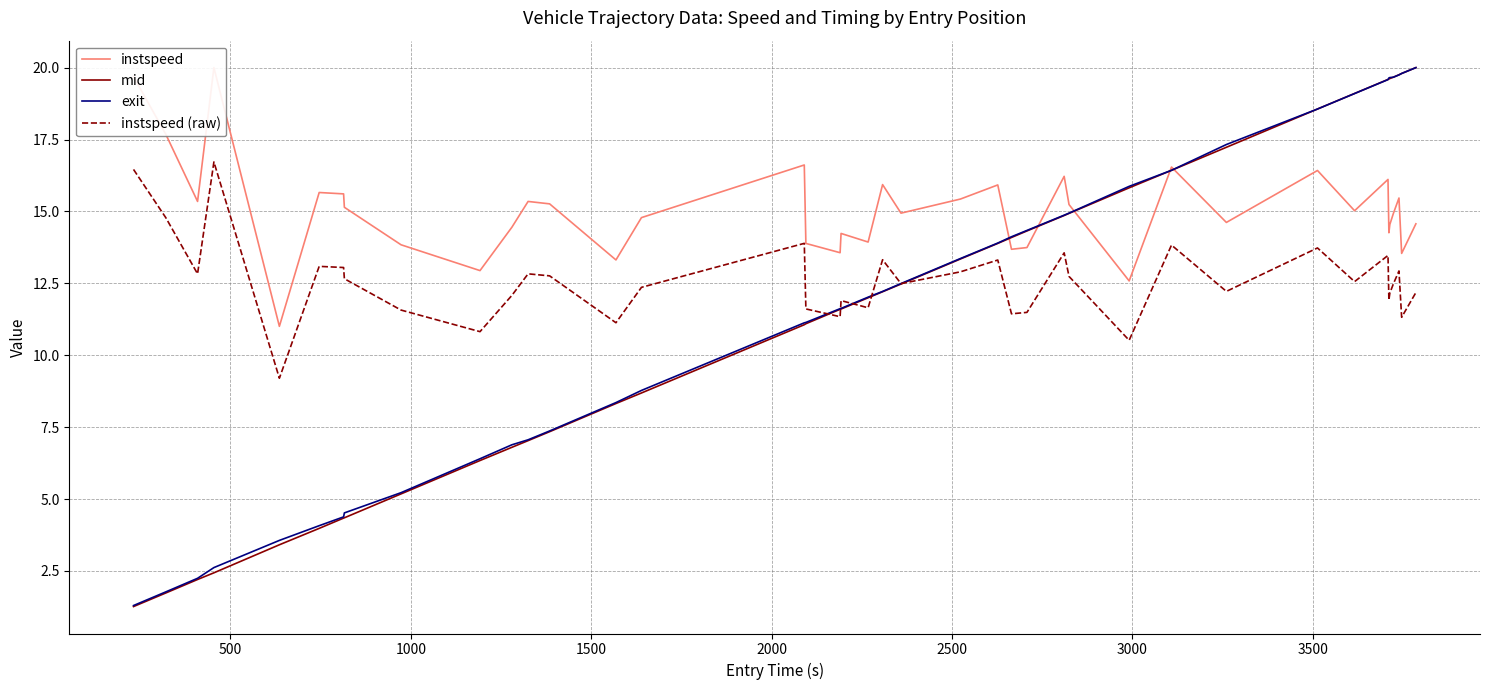

What is the minimum value for instspeed (raw)?

9.2